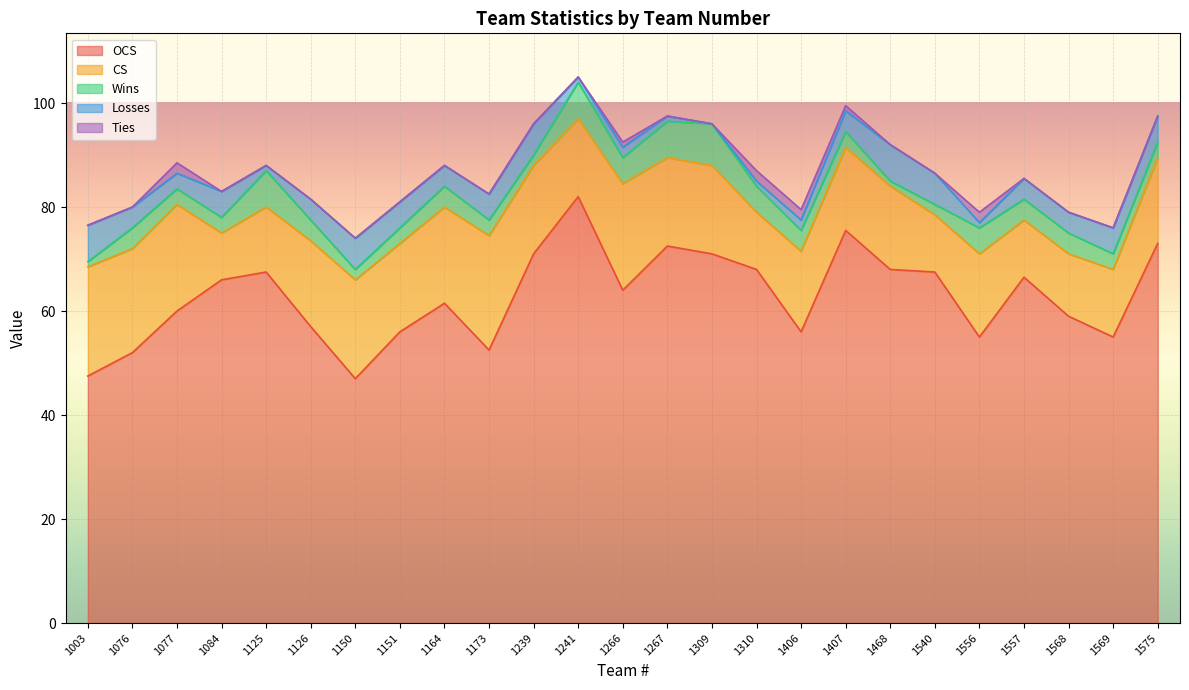

Is it true that Wins equals 7.1 at 1557?

False